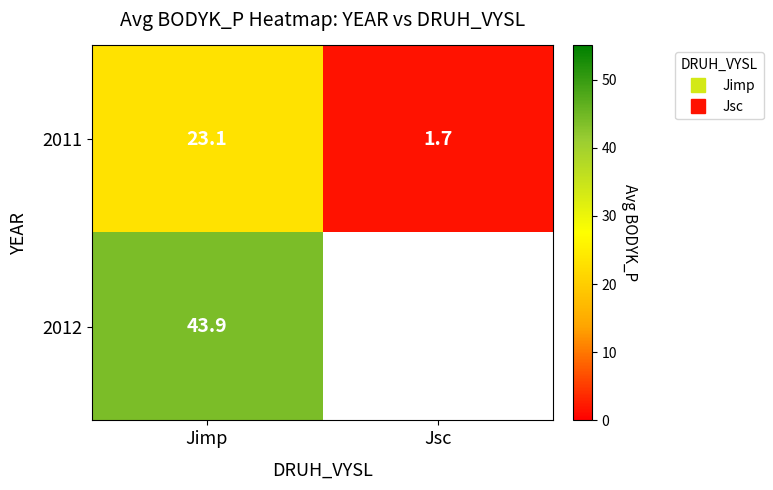

True or false: 2011 has a value of 23.1 at Jimp.

True